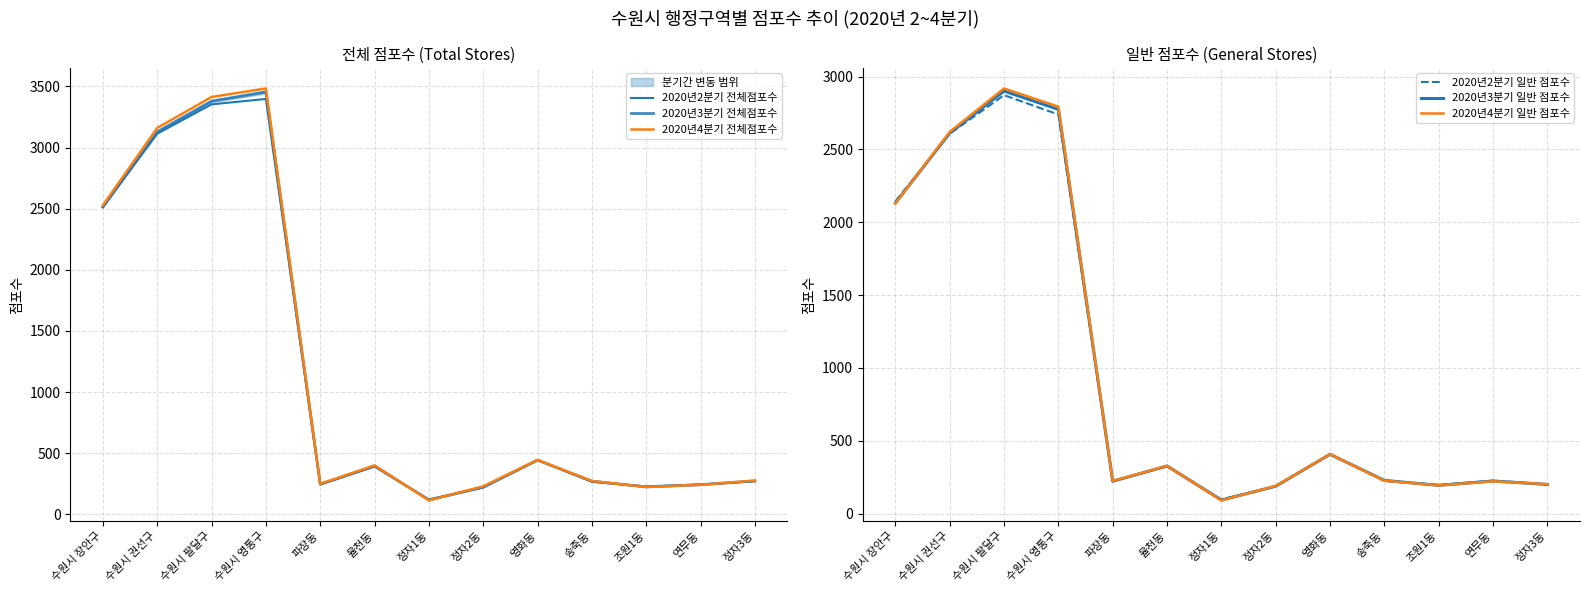

At which label is 2020년2분기 전체점포수 closest to 1759?

수원시 장안구